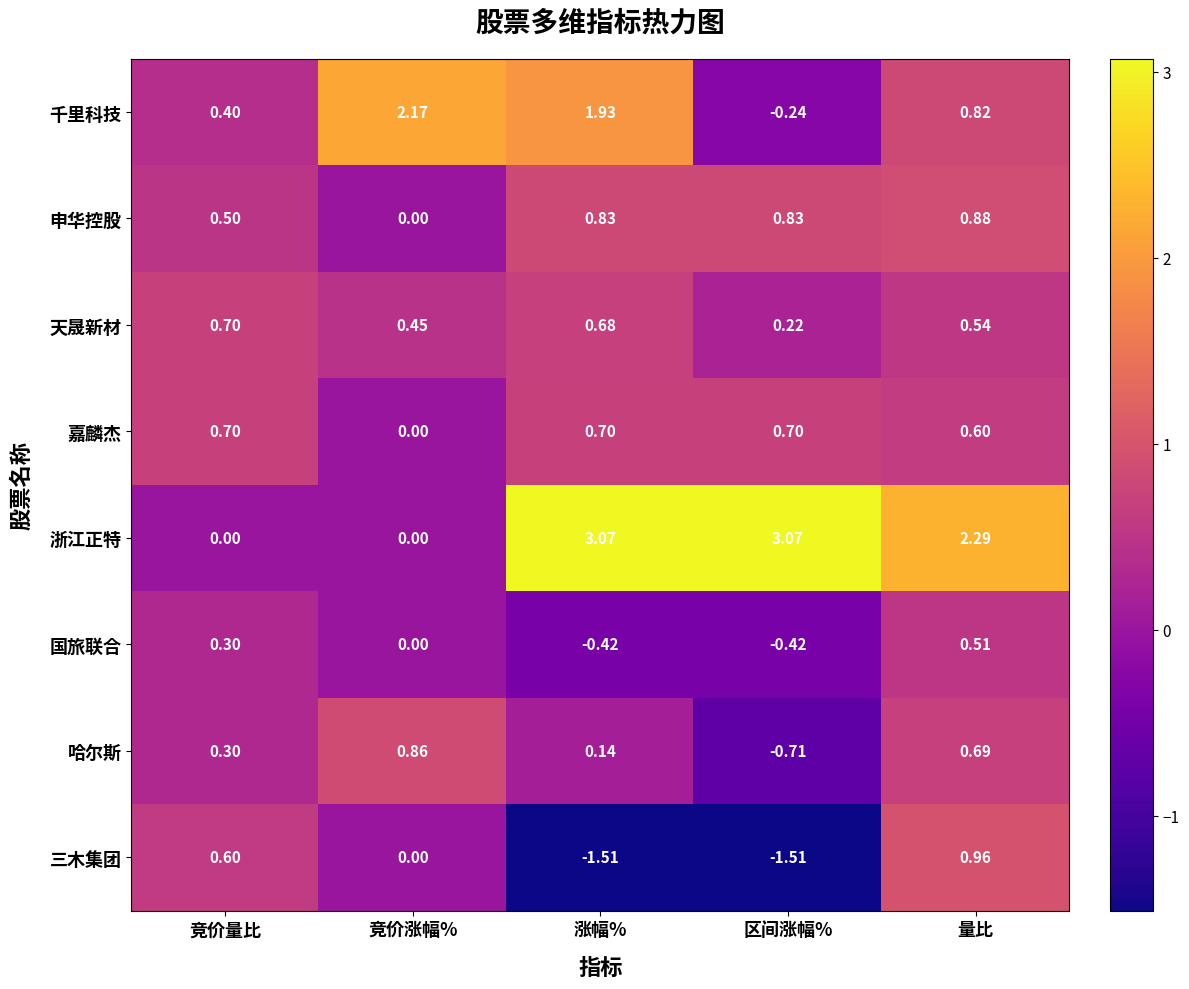

Where is 嘉麟杰 nearest to the value 0?

竞价涨幅%